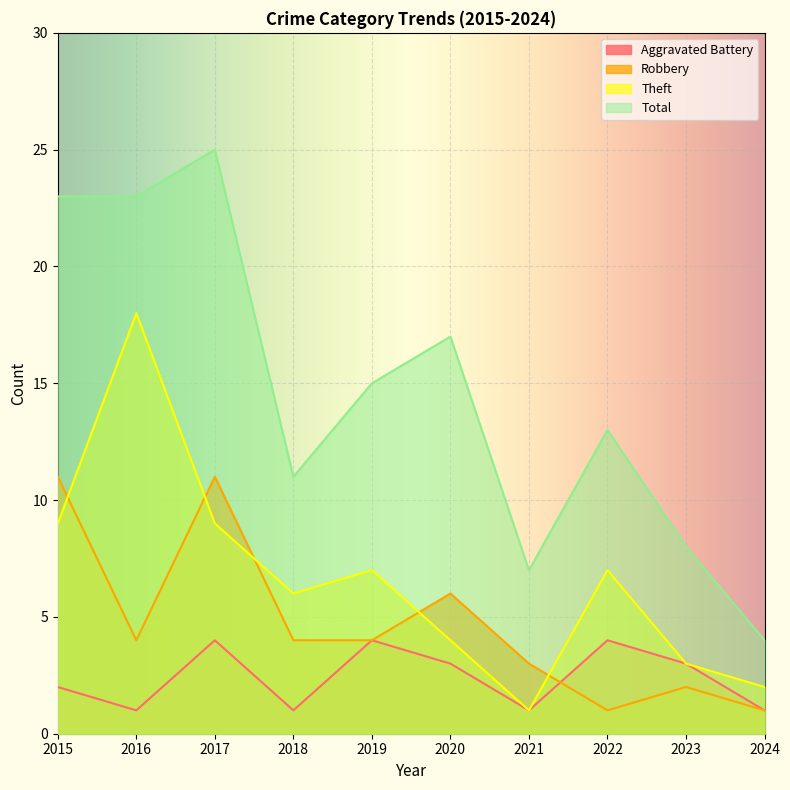

True or false: Theft and Aggravated Battery cross at least once.

False